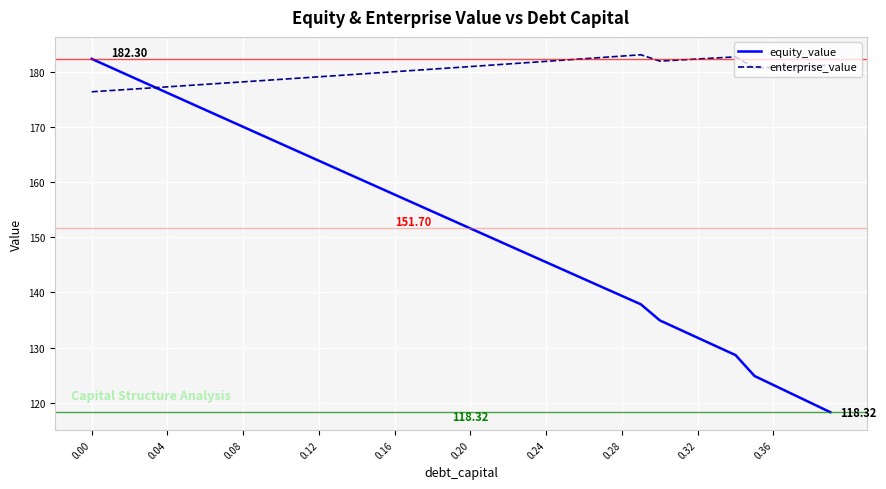

What are all the series names shown in the legend?

equity_value, enterprise_value